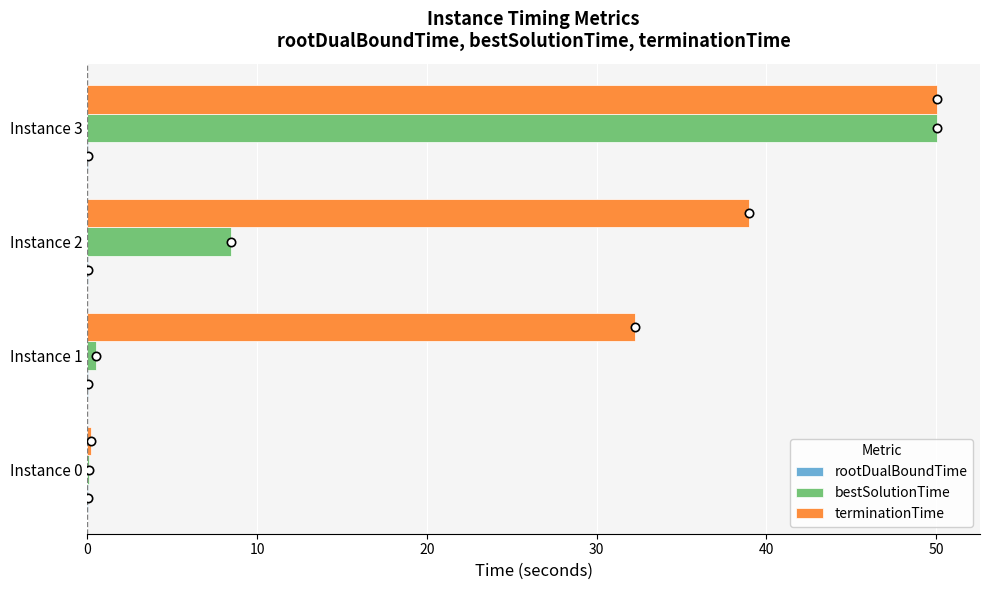

Which series has the widest spread of values?

bestSolutionTime